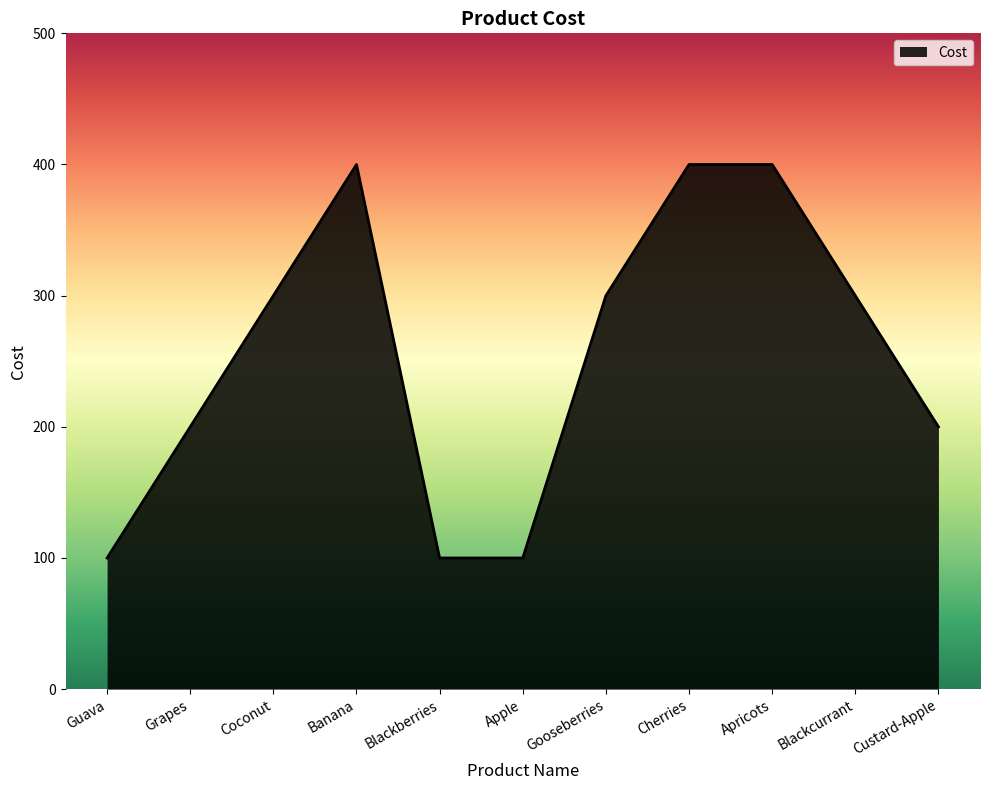

What is the ratio of the value at Apricots to the value at Cherries?

1.0